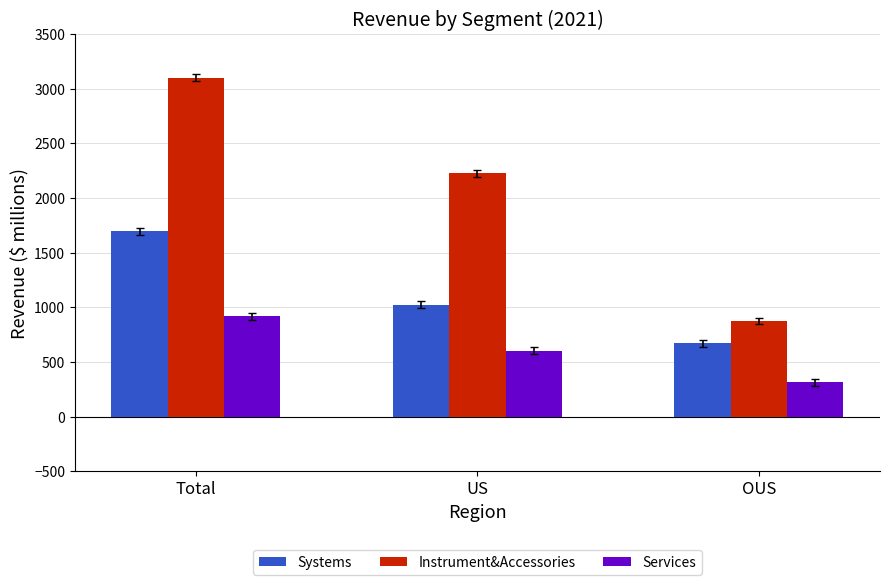

What are all the series names shown in the legend?

Systems, Instrument&Accessories, Services